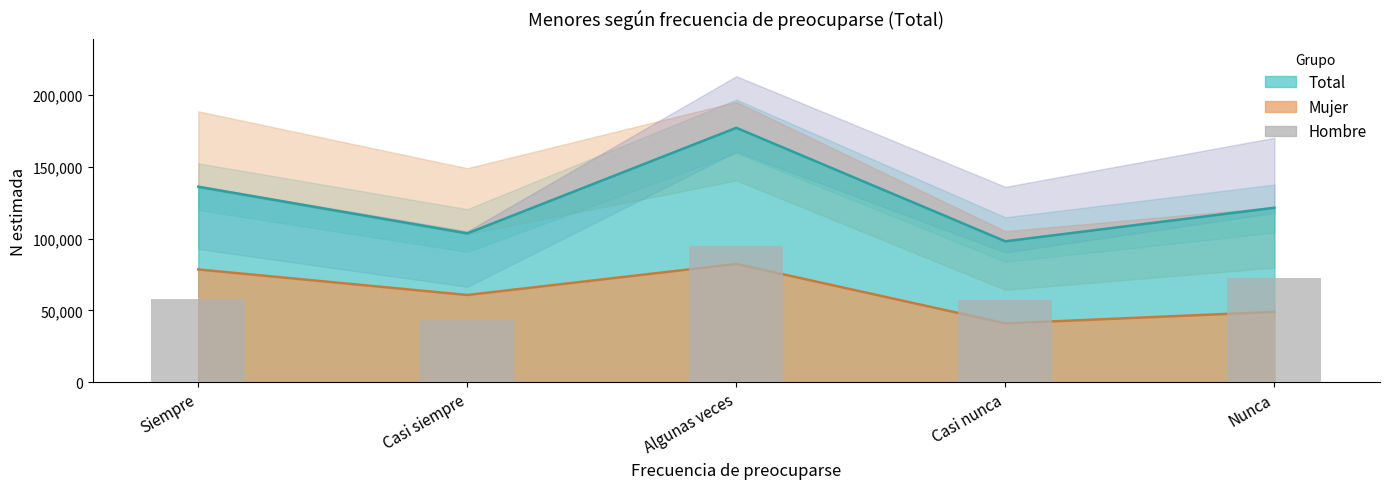

Between Algunas veces and Nunca, which is larger?

Algunas veces